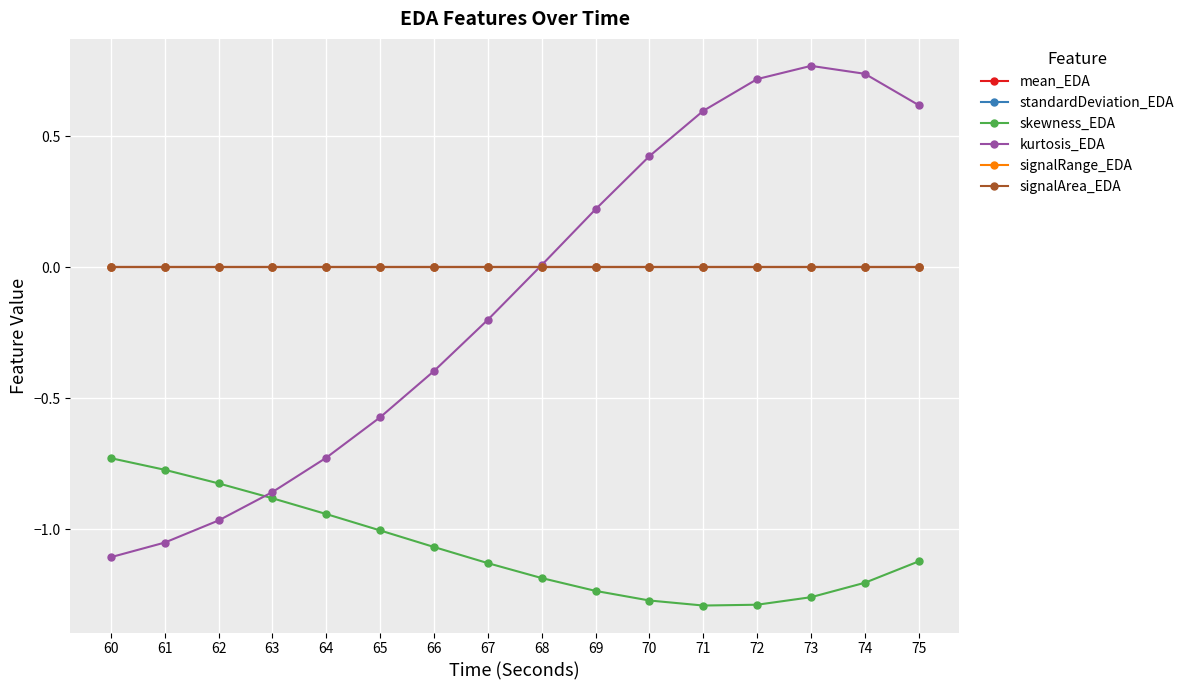

Between 60 and 67, which series saw the biggest shift?

kurtosis_EDA